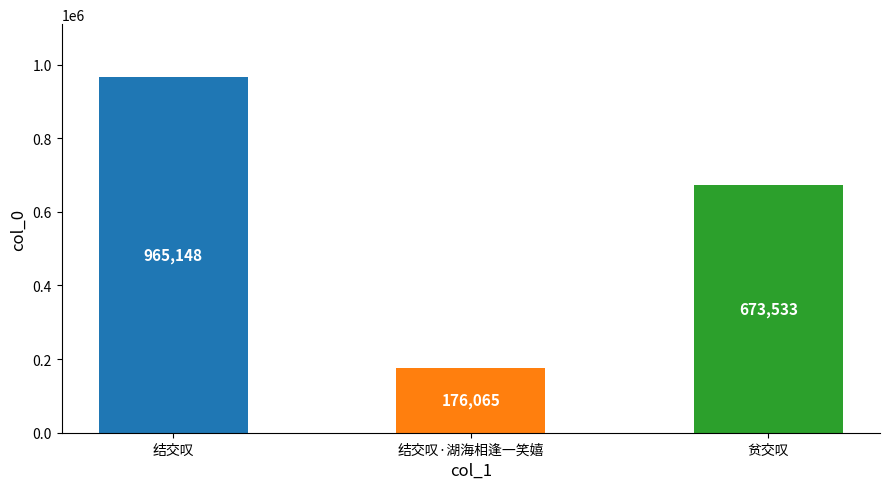

Rank the categories by value from highest to lowest.

结交叹, 贫交叹, 结交叹·湖海相逢一笑嬉